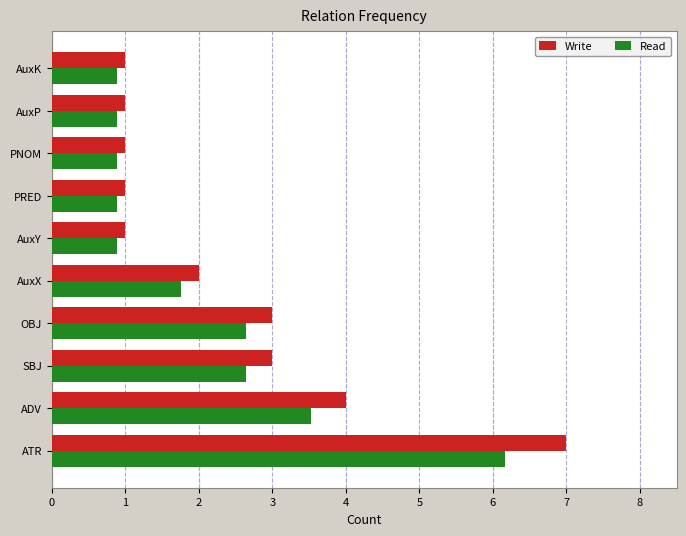

Which series has the widest spread of values?

Write